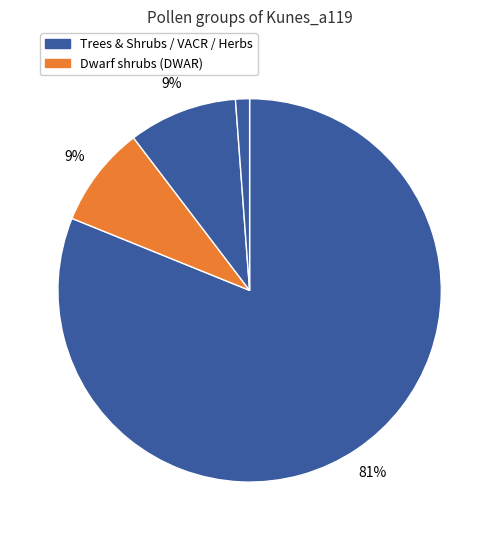

Count the number of slices in the pie.

4